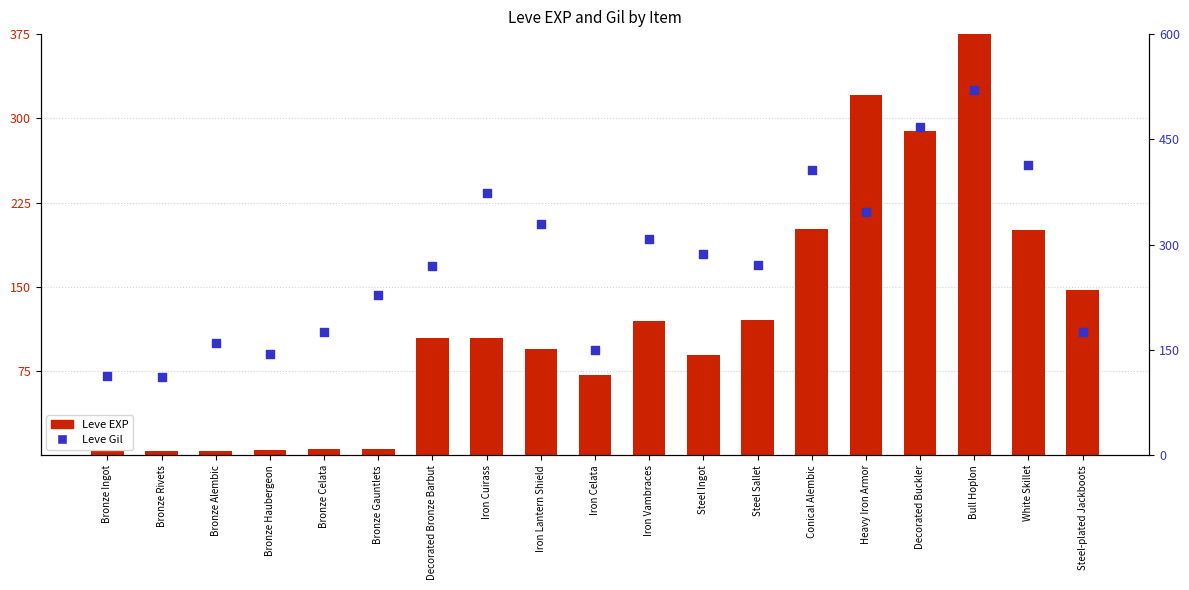

Which series contains the highest Y value?

Leve Gil